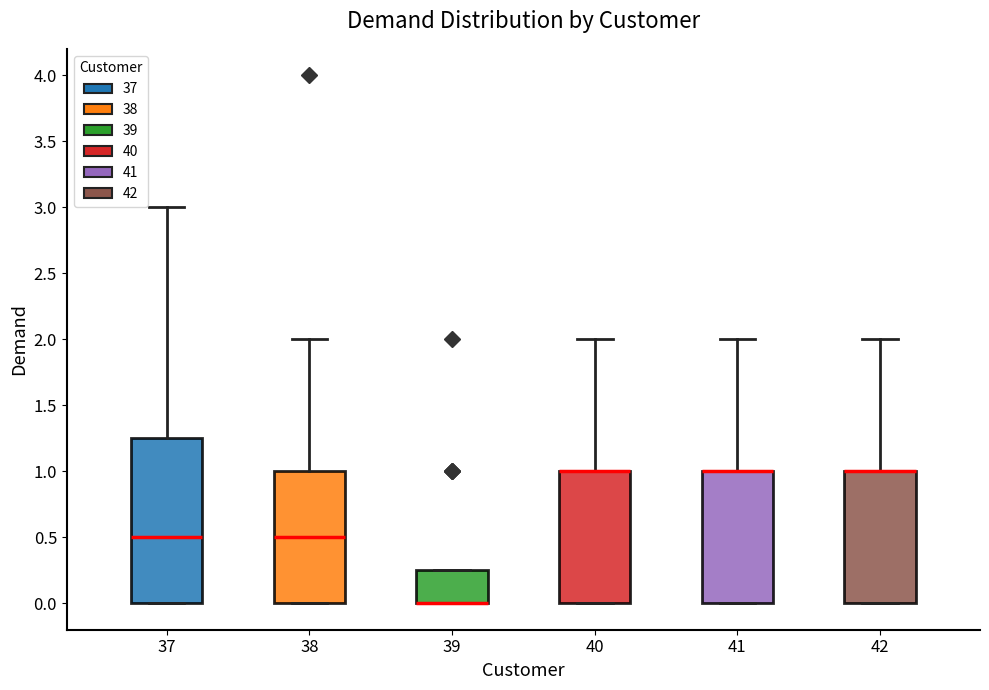

Reading left to right, read every box against the y-axis: the position of its median line, the range the box covers, and the ends of its whiskers. The values are not printed on the chart, so give them approximately, as read against the axis.

37: median 0.50, box 0.00 to 1.25, whiskers 0.00 to 3.00
38: median 0.50, box 0.00 to 1.00, whiskers 0.00 to 2.00
39: median 0.00 (drawn on the box's lower edge), box 0.00 to 0.25, whiskers 0.00 to 0.25
40: median 1.00 (drawn on the box's upper edge), box 0.00 to 1.00, whiskers 0.00 to 2.00
41: median 1.00 (drawn on the box's upper edge), box 0.00 to 1.00, whiskers 0.00 to 2.00
42: median 1.00 (drawn on the box's upper edge), box 0.00 to 1.00, whiskers 0.00 to 2.00